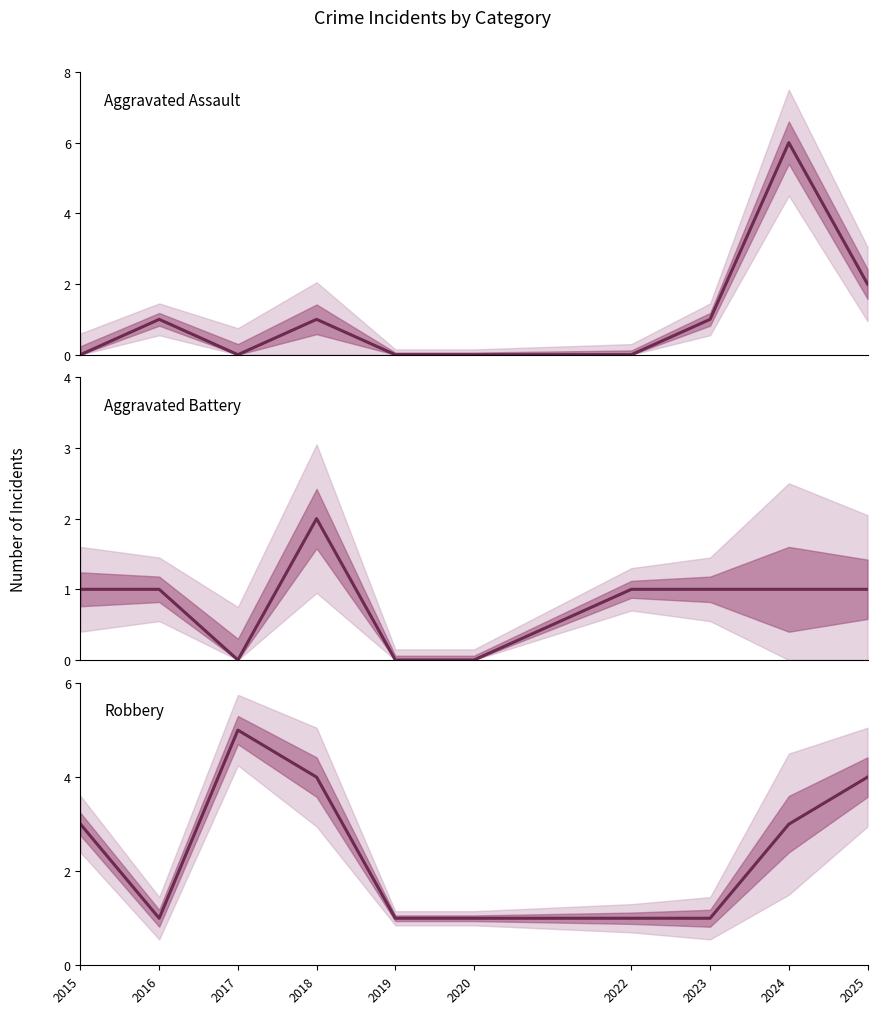

True or false: Aggravated Assault and Aggravated Battery intersect in this chart.

False